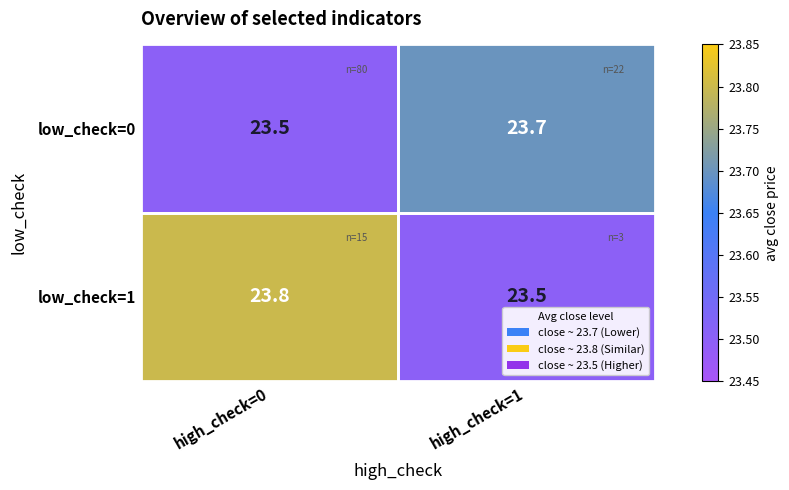

What is the sum of the low_check=1 values at high_check=1 and high_check=0?

47.3